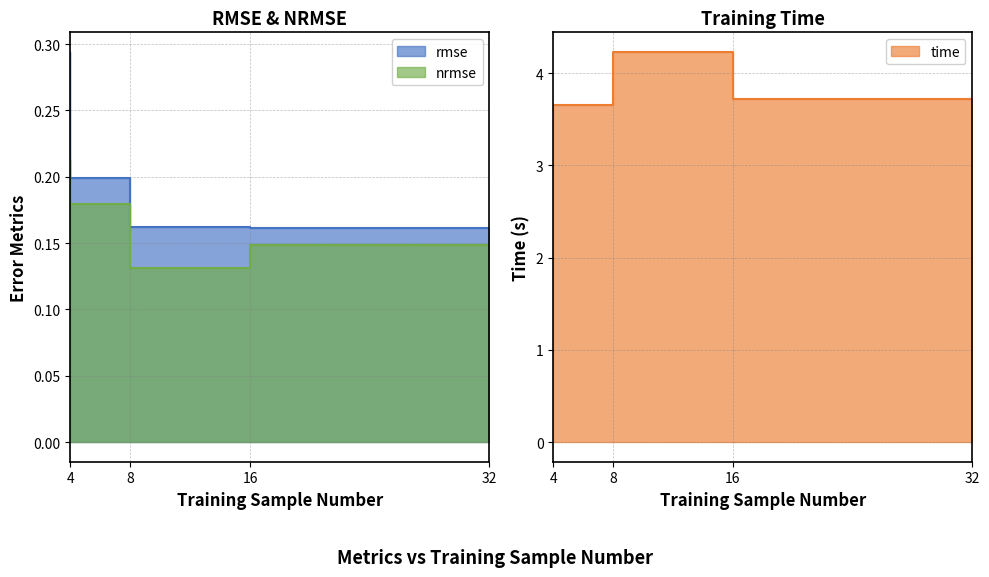

The value of time at 16 is 2.0. True or false?

False